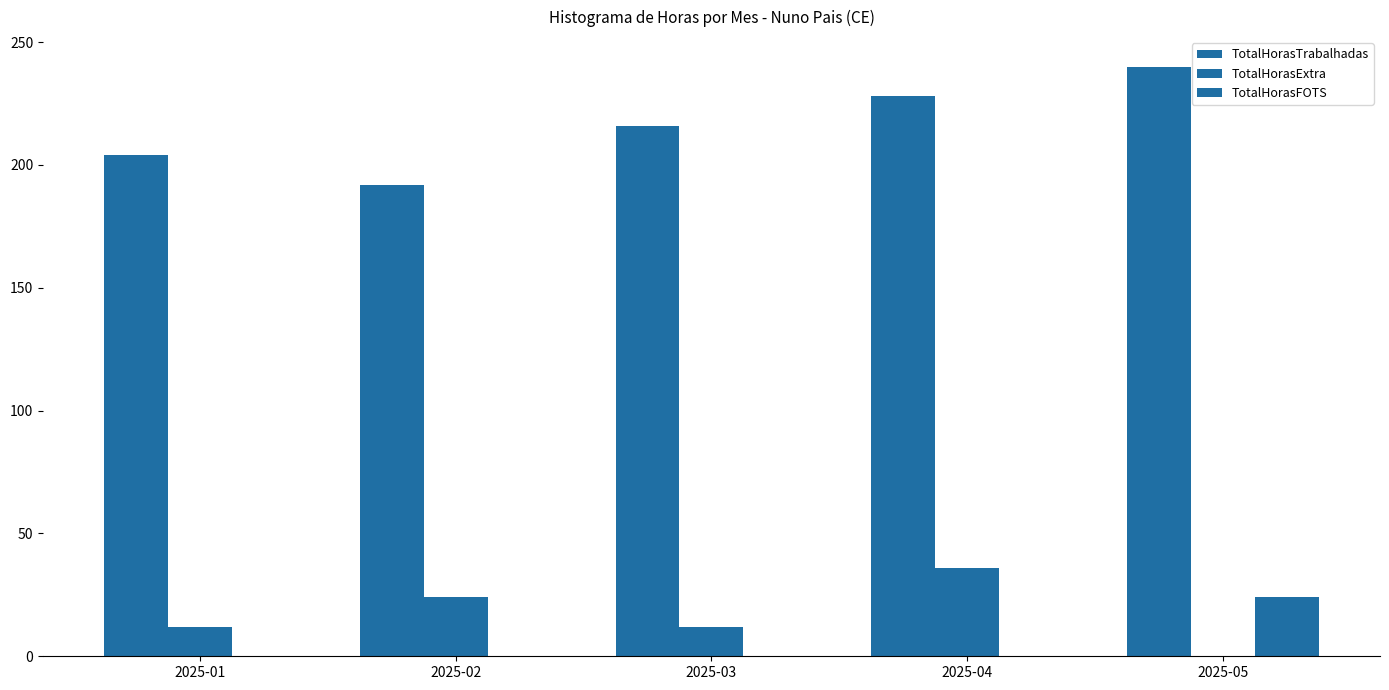

How many values in the TotalHorasFOTS series exceed 0?

1